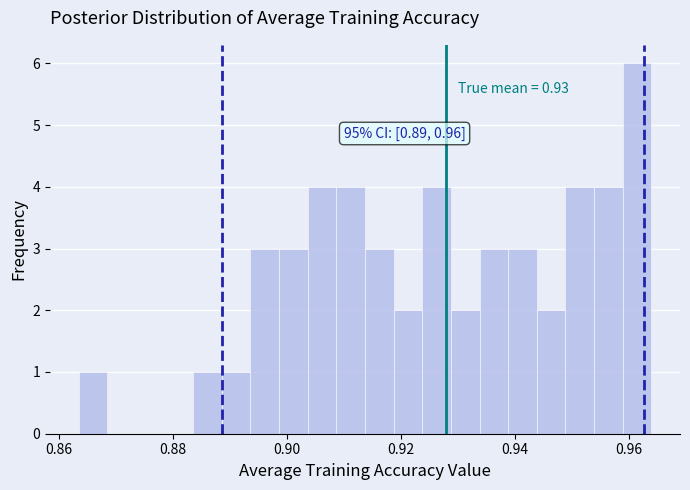

Around what value on the x-axis is the tallest bar? Give the approximate position of its centre, as read against the axis.

0.962